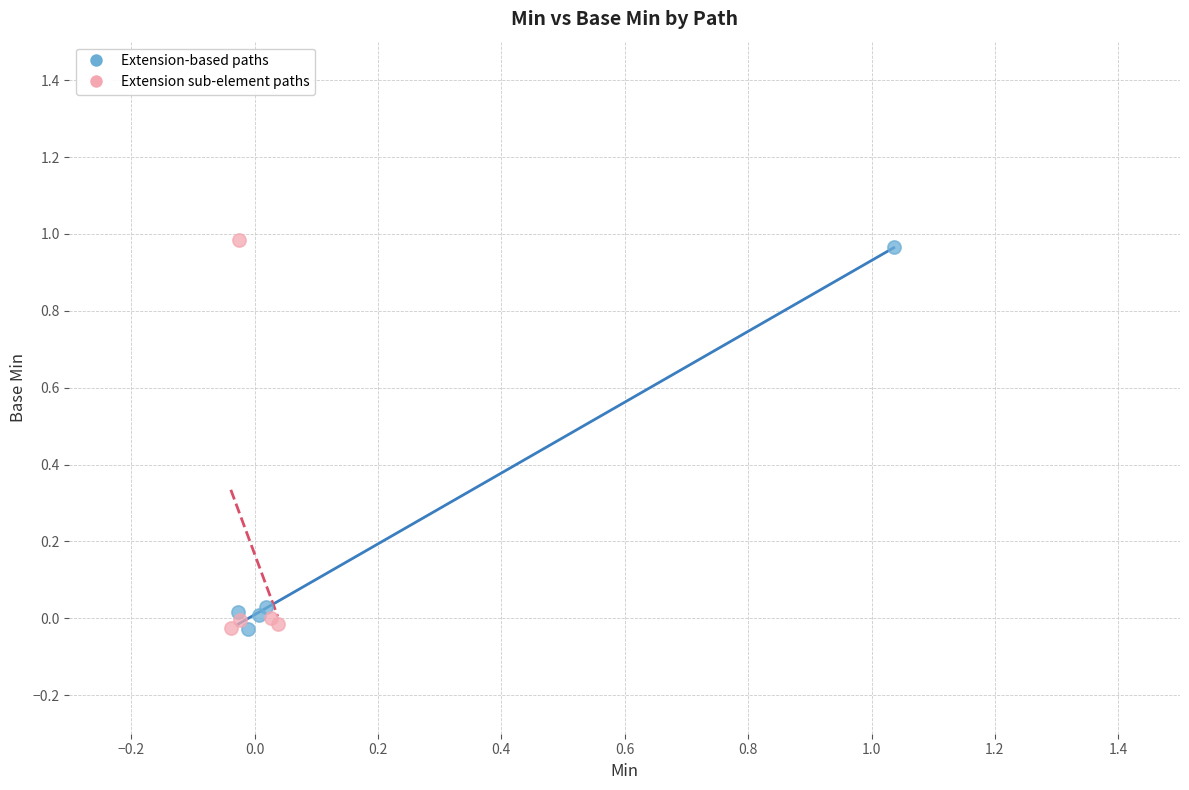

Which series has the largest Y range (max minus min)?

Extension sub-element paths